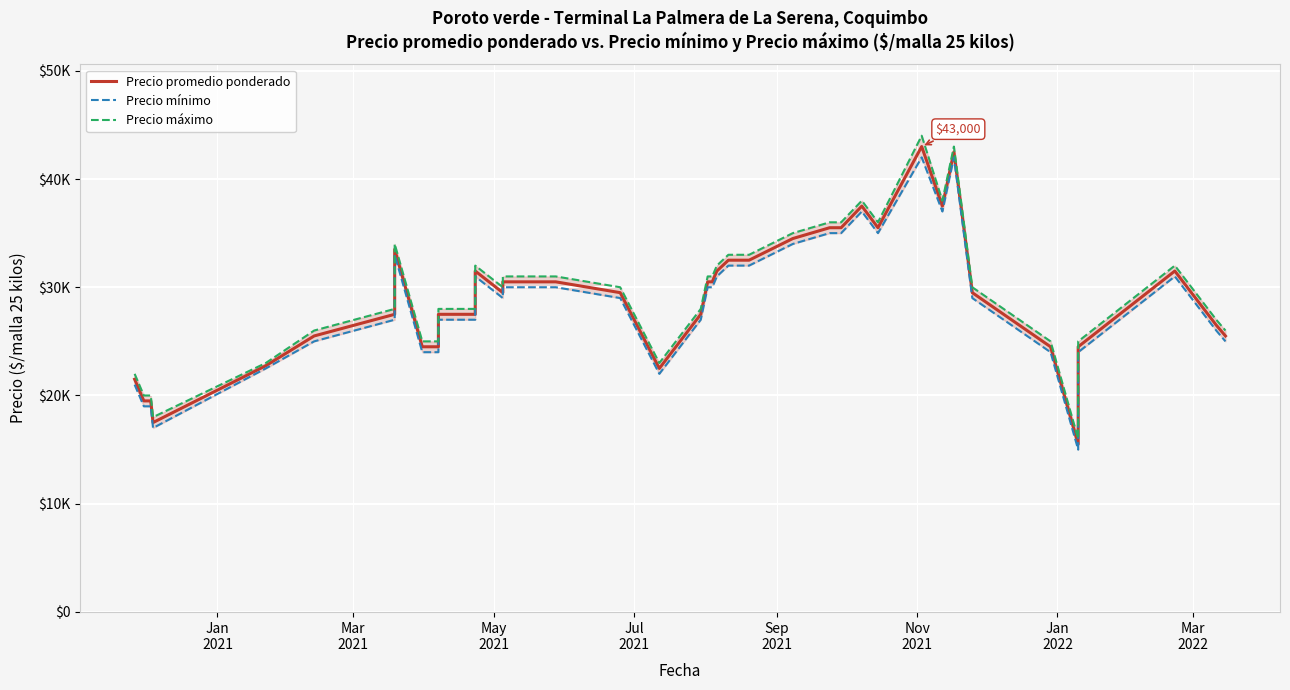

What is the difference between the maximum and minimum values in the Precio máximo series?

28000